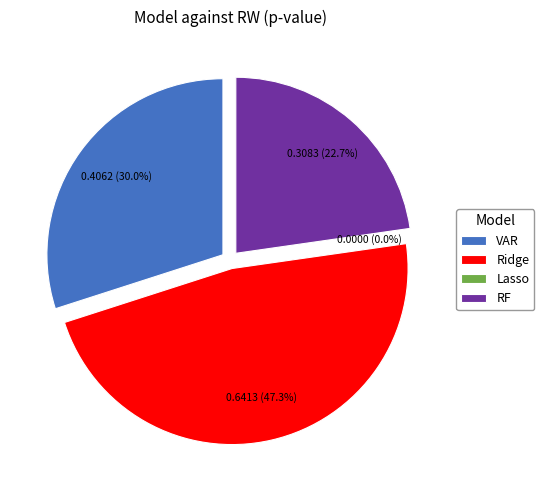

Is it true that Ridge is 58% of the pie?

False